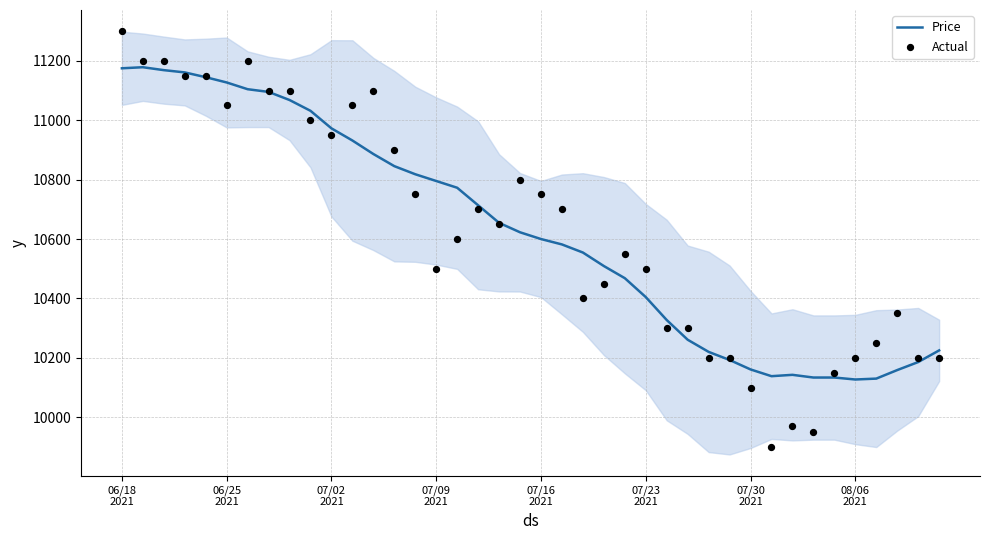

Which series has the largest Y range (max minus min)?

Actual